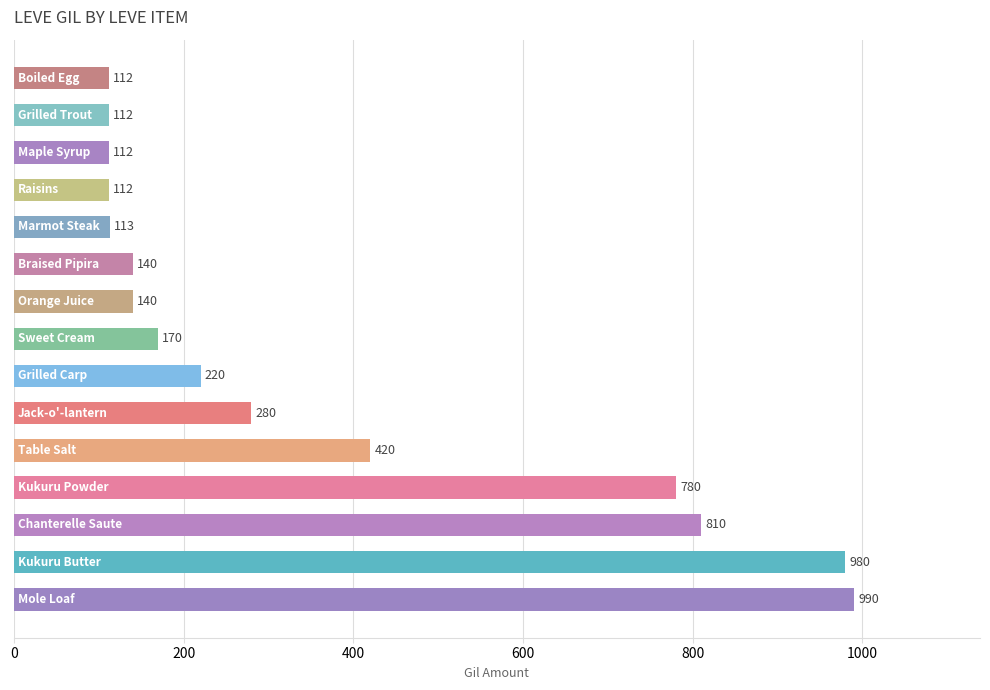

What is the smallest value displayed?

112